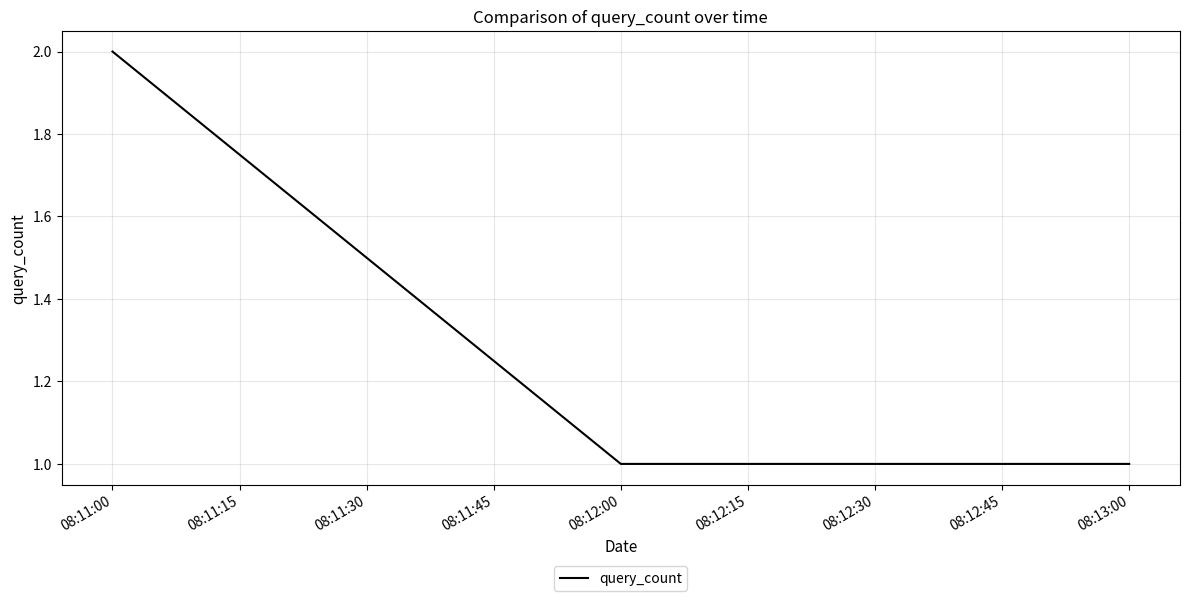

True or false: the data shows 1 at 08:13:00.

True